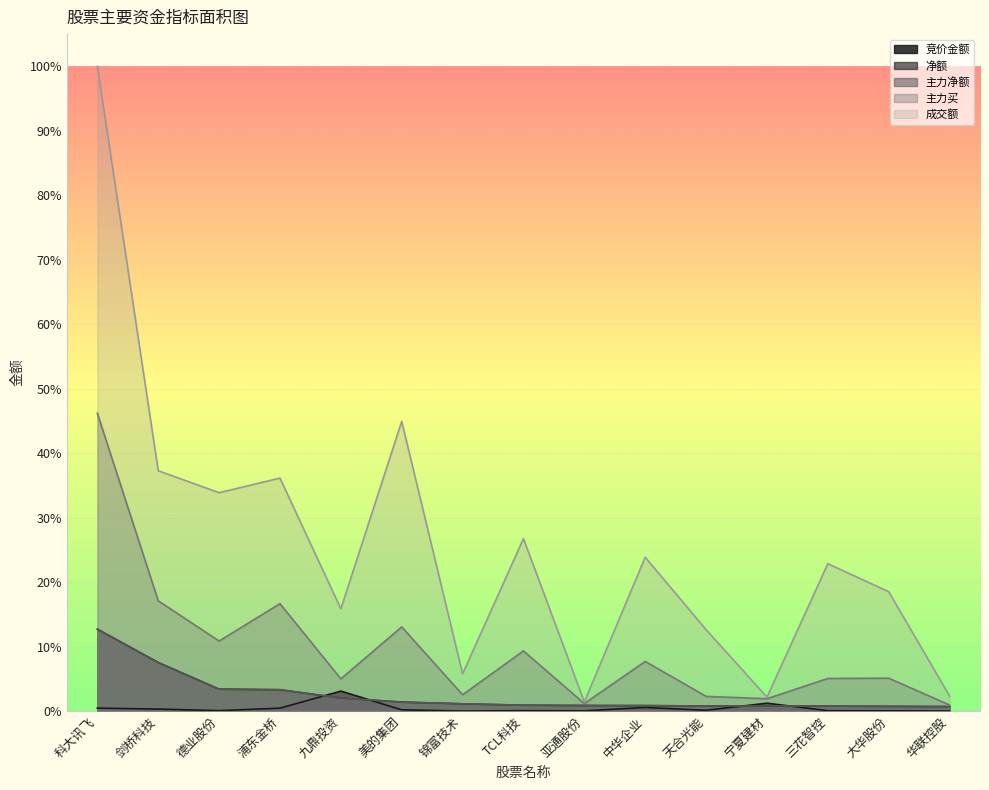

How many categories are shown in the chart?

15